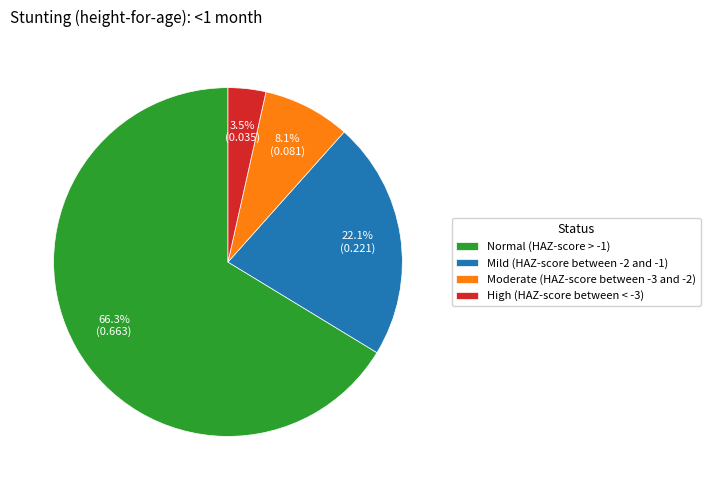

What percentage is NOT represented by High (HAZ-score between < -3)?

96.5%